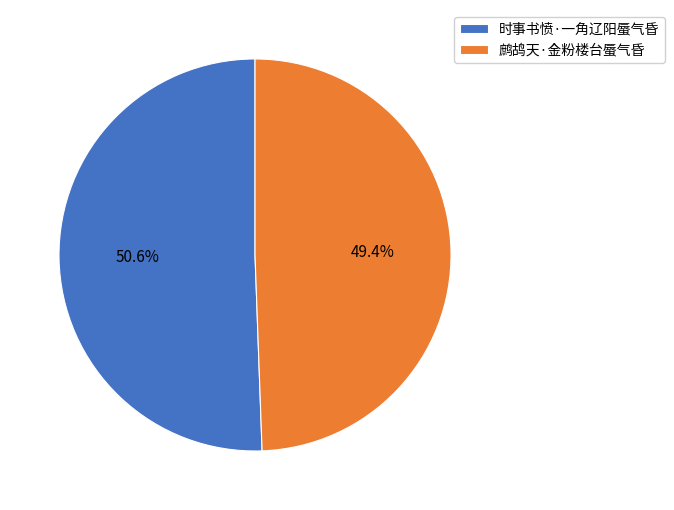

Count the number of slices in the pie.

2